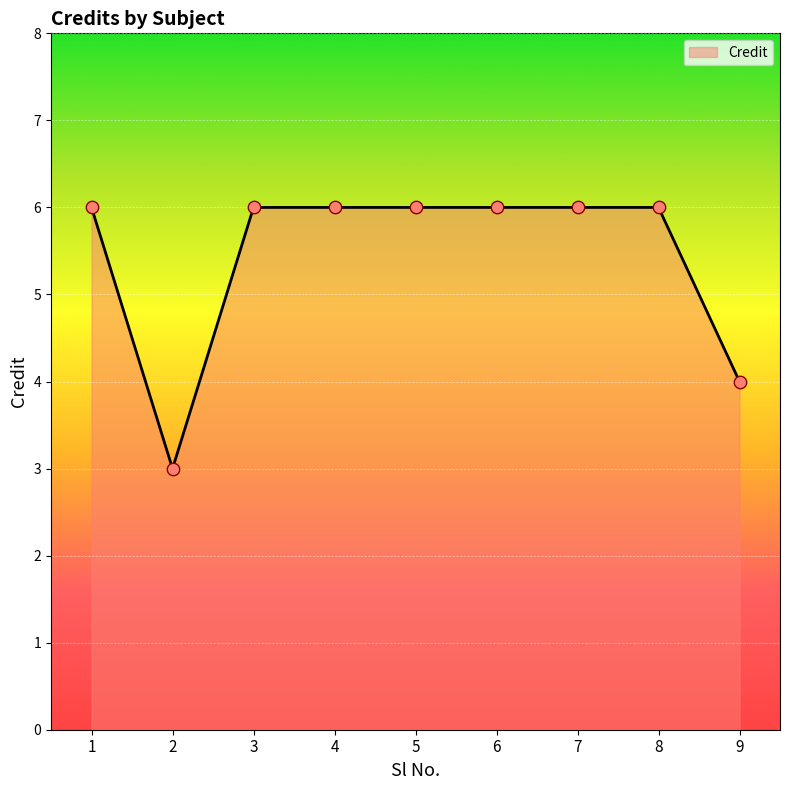

What is the ratio of the value at 6 to the value at 3?

1.0